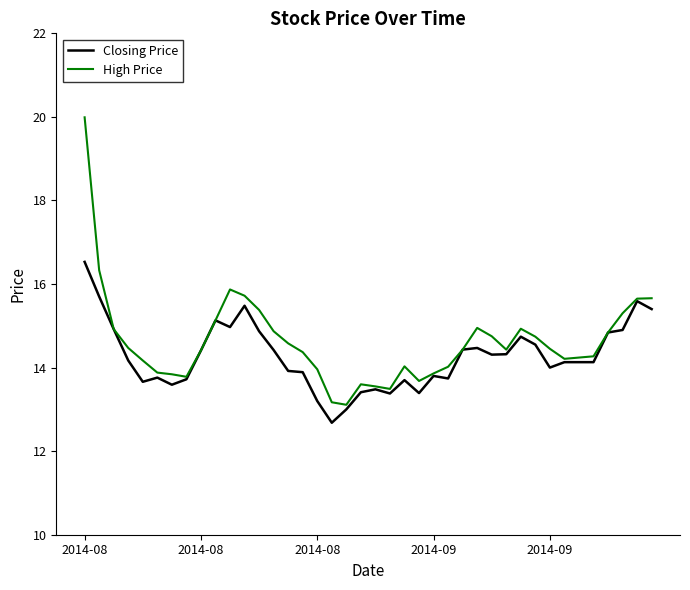

Which series has the widest spread of values?

High Price